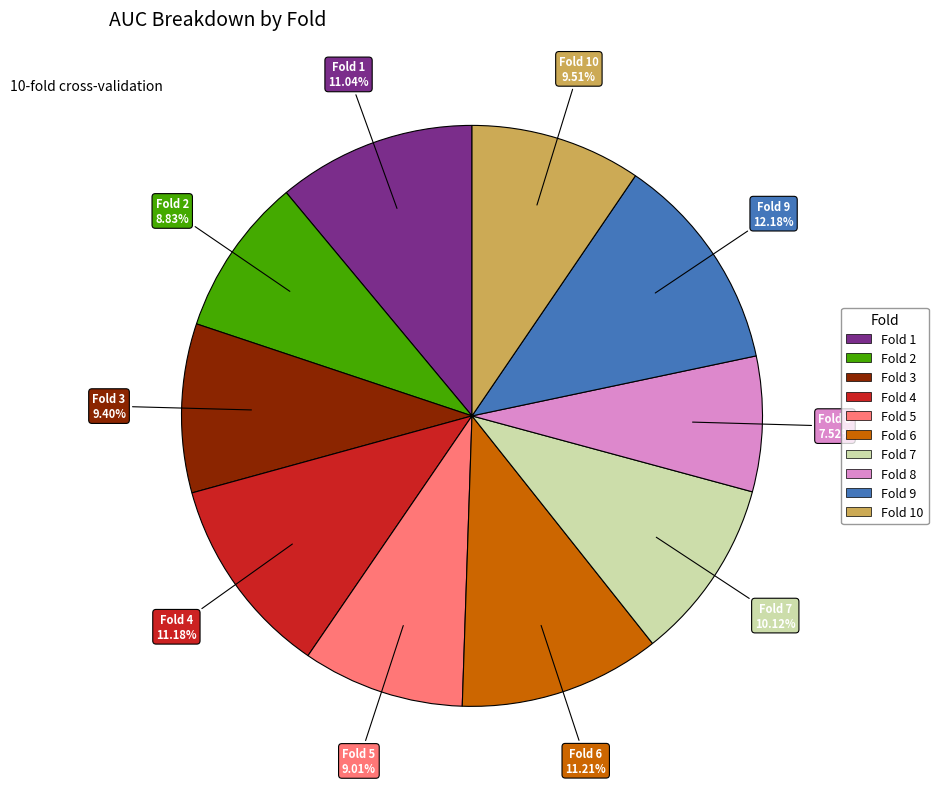

Is there any slice that represents more than half of the pie?

No